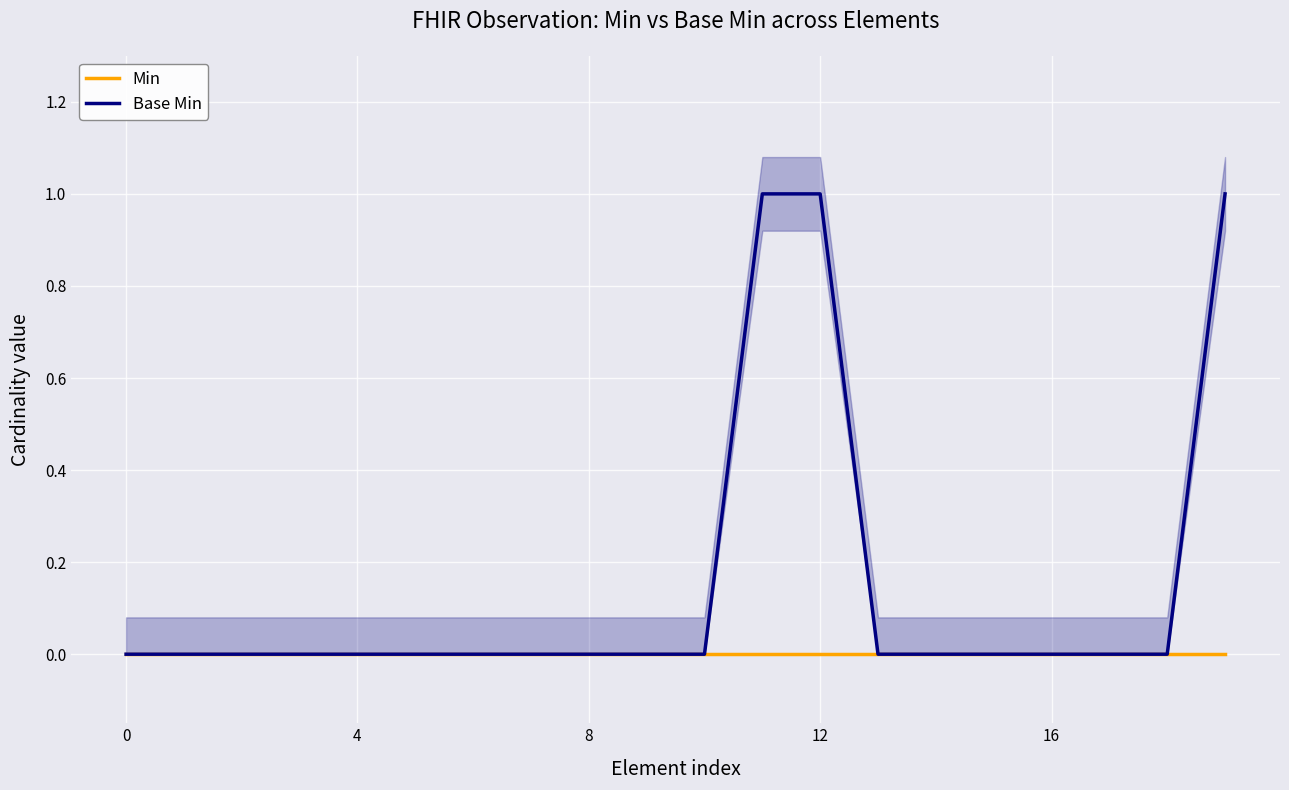

What is the label of the 20th point from the left?

19